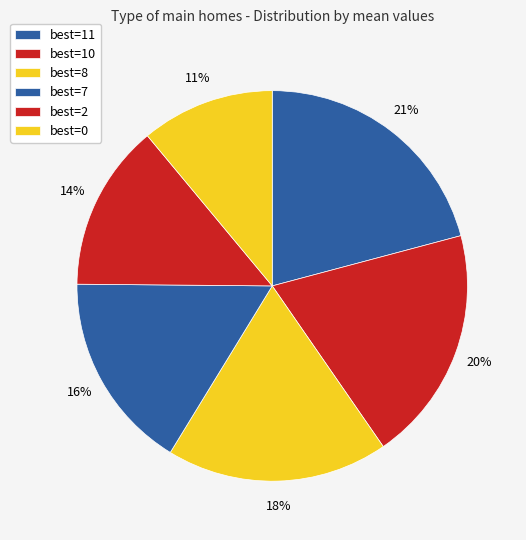

Count the number of slices in the pie.

6